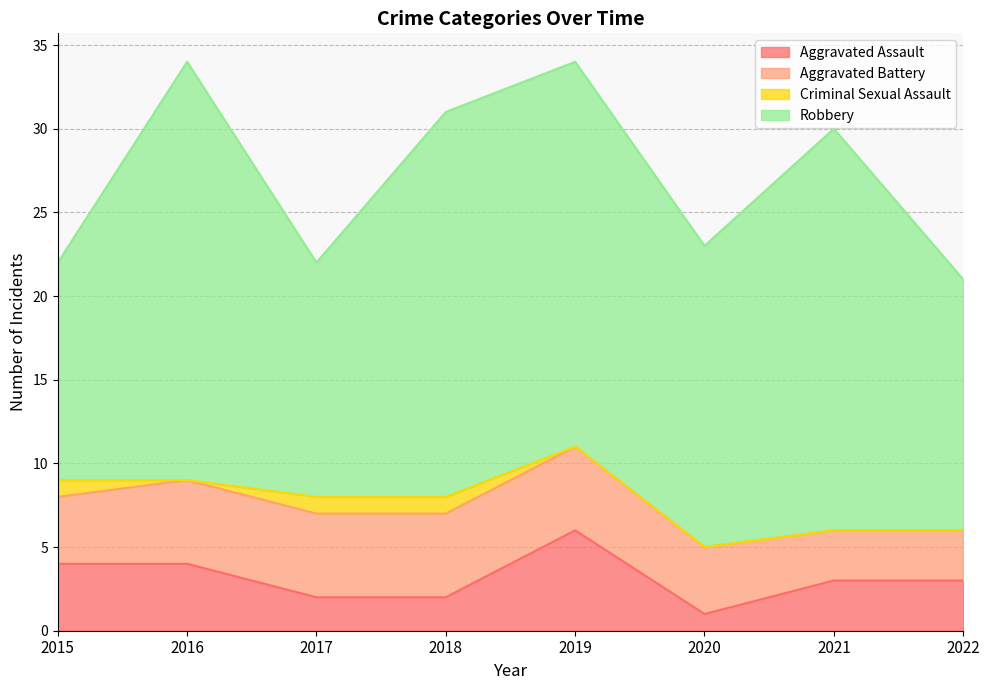

At which category is the sum across all series the highest?

2016